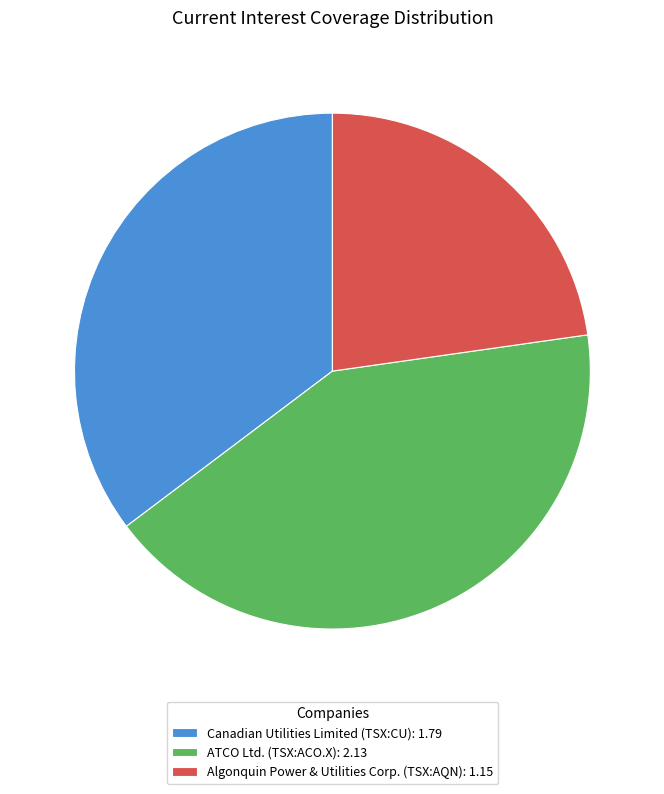

Is the sum of Algonquin Power & Utilities Corp. (TSX:AQN) and Canadian Utilities Limited (TSX:CU) greater than half?

Yes